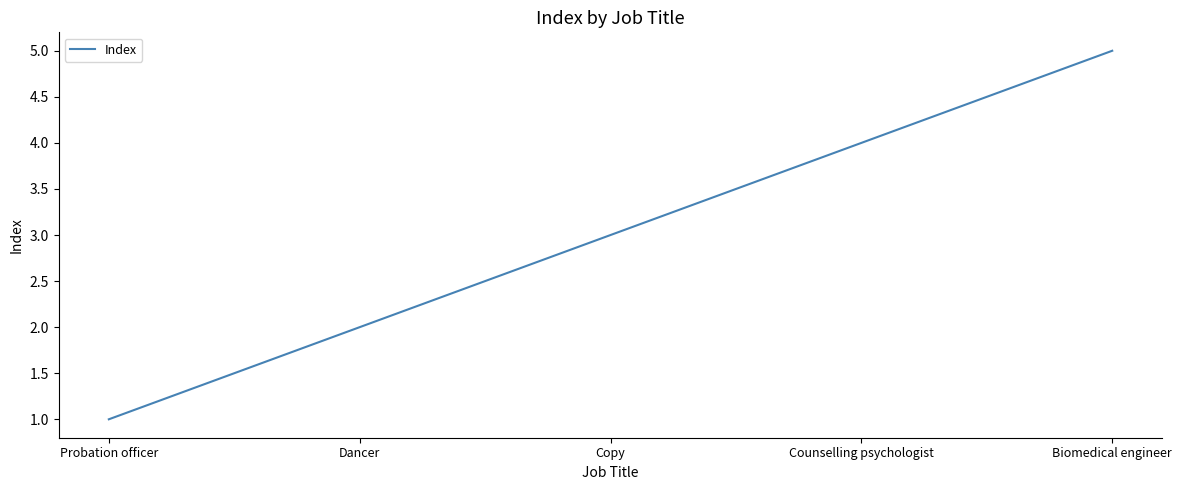

What is the change in value from Copy to Biomedical engineer?

+2